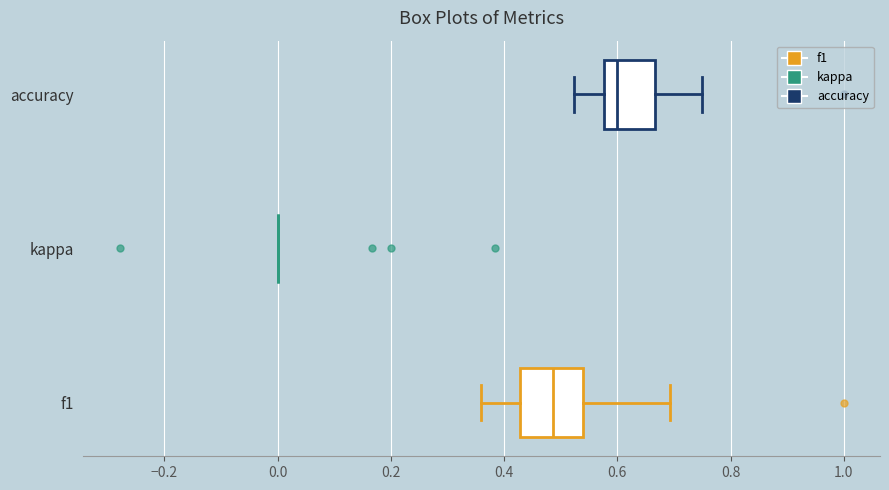

Which box is the widest, from its left edge to its right edge?

f1